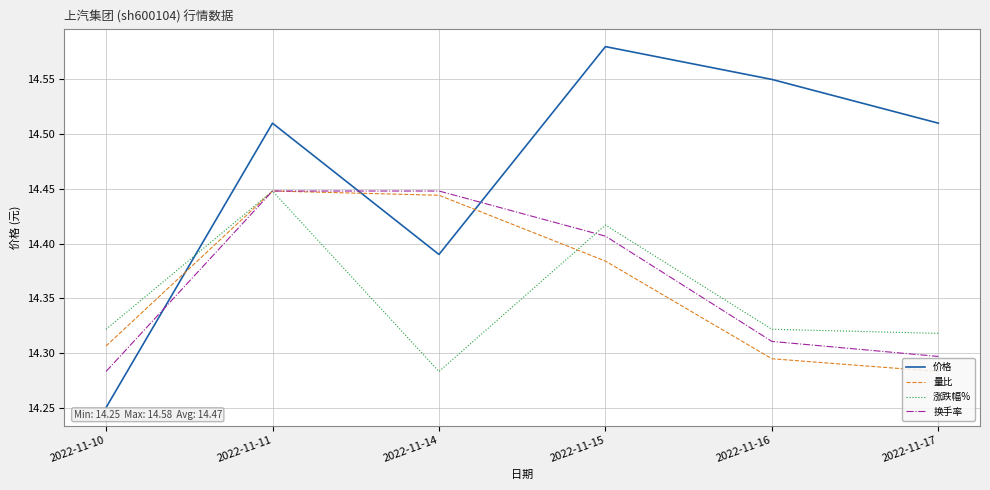

At which category does 涨跌幅% reach its first local peak?

2022-11-11